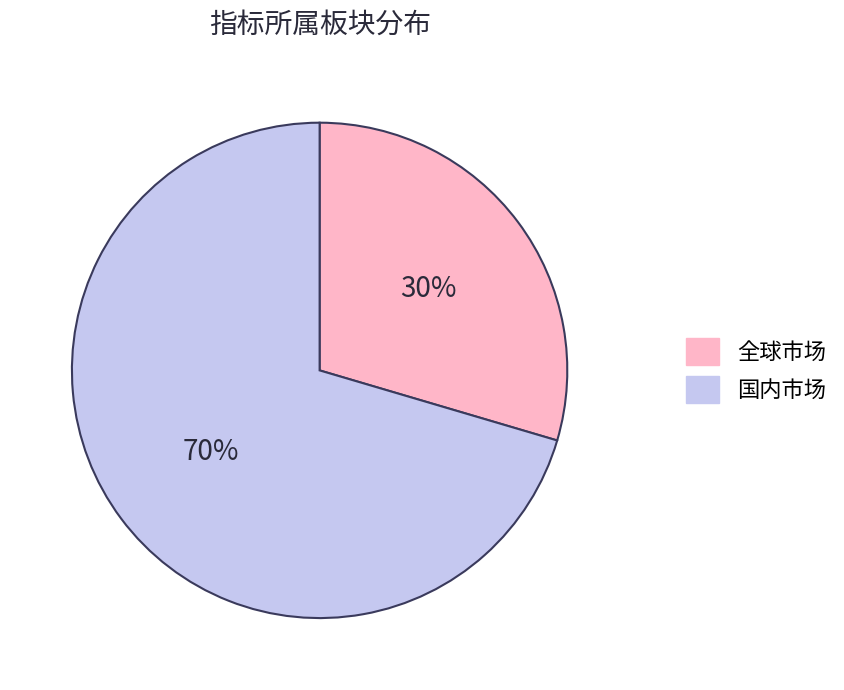

Is it true that 国内市场 is 76% of the pie?

False